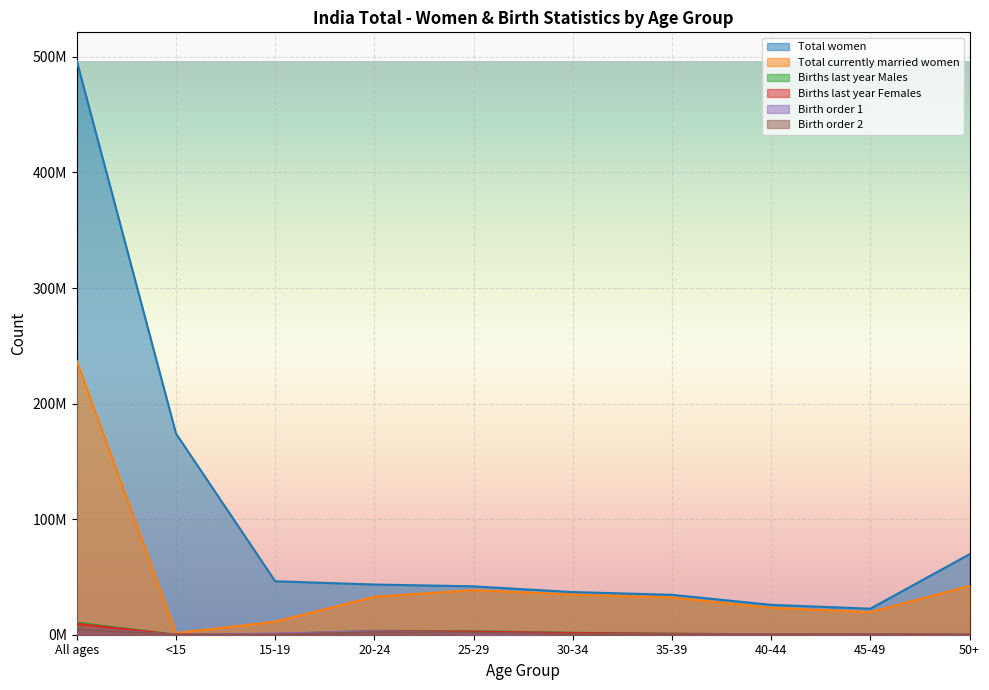

Reading left to right, what are all the values shown in this chart?

Total women: All ages=496453556	<15=174123490	15-19=46275899	20-24=43442982	25-29=41864847	30-34=36912128	35-39=34535358	40-44=25859582	45-49=22541090	50+=69660270
Total currently married women: All ages=236772617	<15=1407581	15-19=11315804	20-24=32898689	25-29=38578454	30-34=34780761	35-39=32183317	40-44=23287551	45-49=19591438	50+=42267176
Births last year Males: All ages=10436903	<15=13026	15-19=666981	20-24=3381206	25-29=3044804	30-34=1670360	35-39=851994	40-44=406031	45-49=306172	50+=96329
Births last year Females: All ages=9450152	<15=12297	15-19=616509	20-24=3036215	25-29=2688718	30-34=1489590	35-39=781086	40-44=391358	45-49=307079	50+=127300
Birth order 1: All ages=5609700	<15=16783	15-19=992859	20-24=2949212	25-29=1145198	30-34=293559	35-39=104859	40-44=45372	45-49=39881	50+=21977
Birth order 2: All ages=5018508	<15=8540	15-19=230874	20-24=2213358	25-29=1690485	30-34=547203	35-39=173076	40-44=66368	45-49=61695	50+=26909